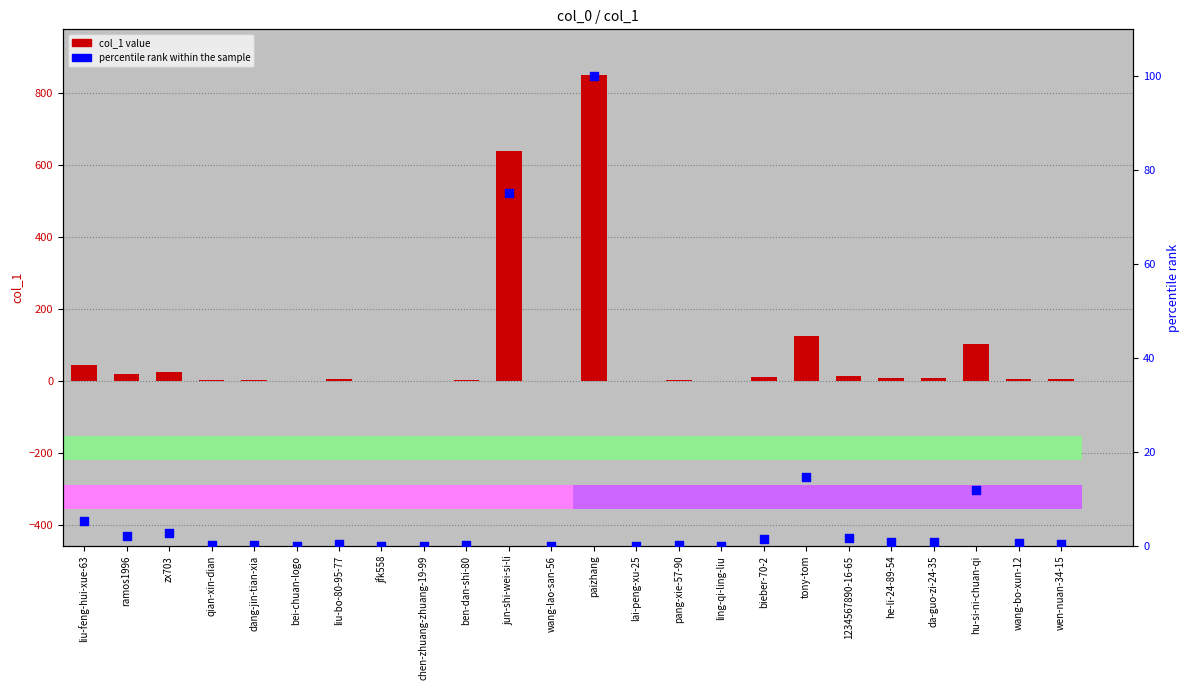

Which series reaches the minimum Y coordinate?

col_1